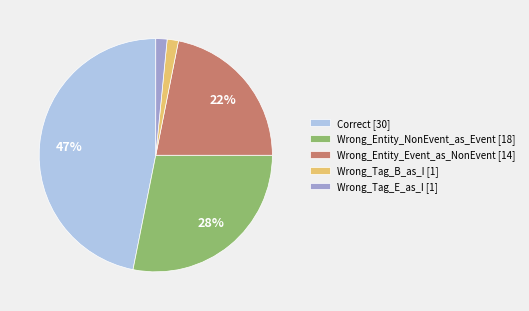

How many slices are in this pie chart?

5